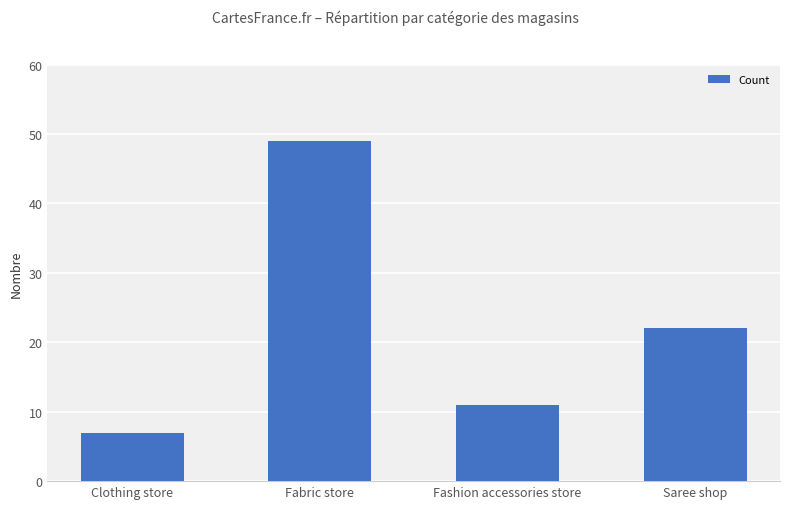

Is it true that the value at Saree shop is 36?

False